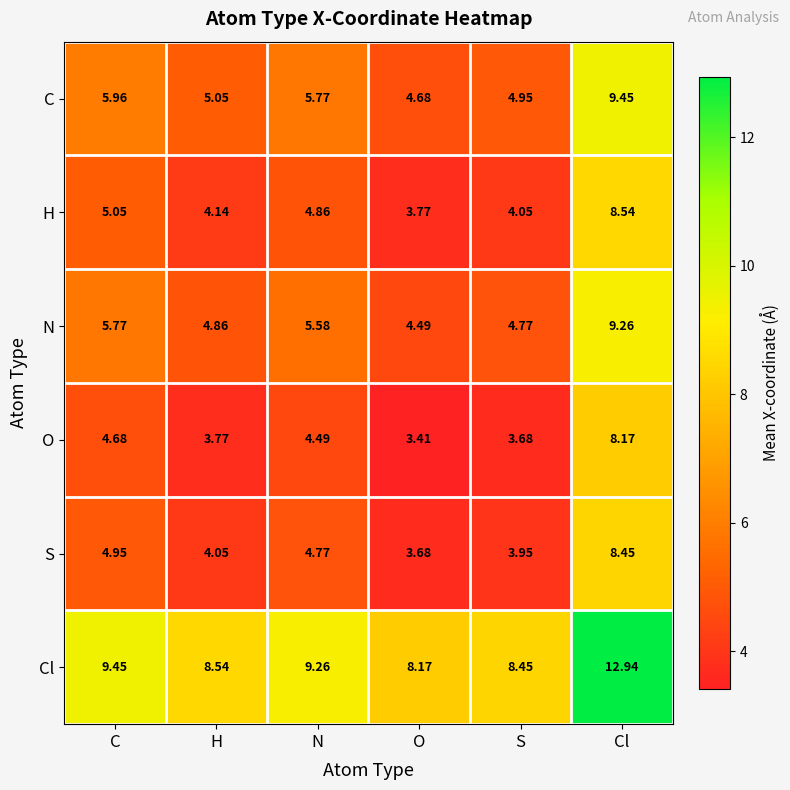

Which series changed the most between C and Cl?

S